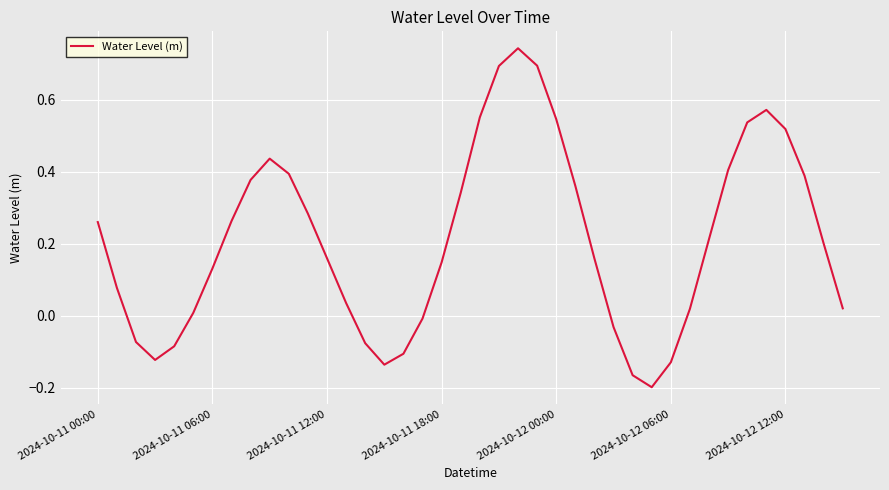

How many lines are shown in the chart?

1